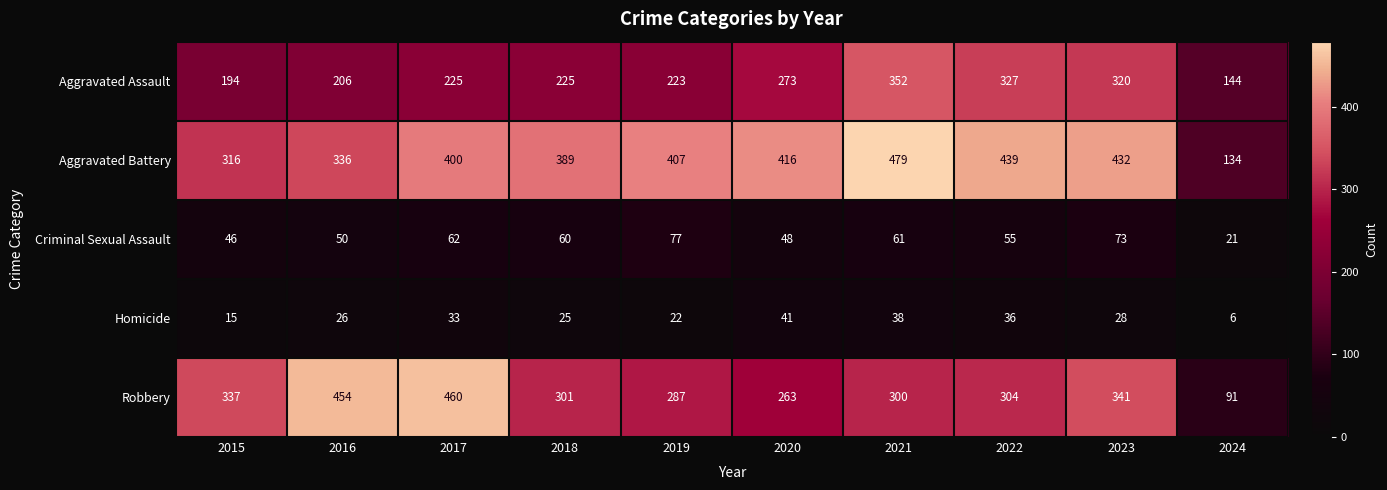

Which series has the widest spread of values?

Robbery